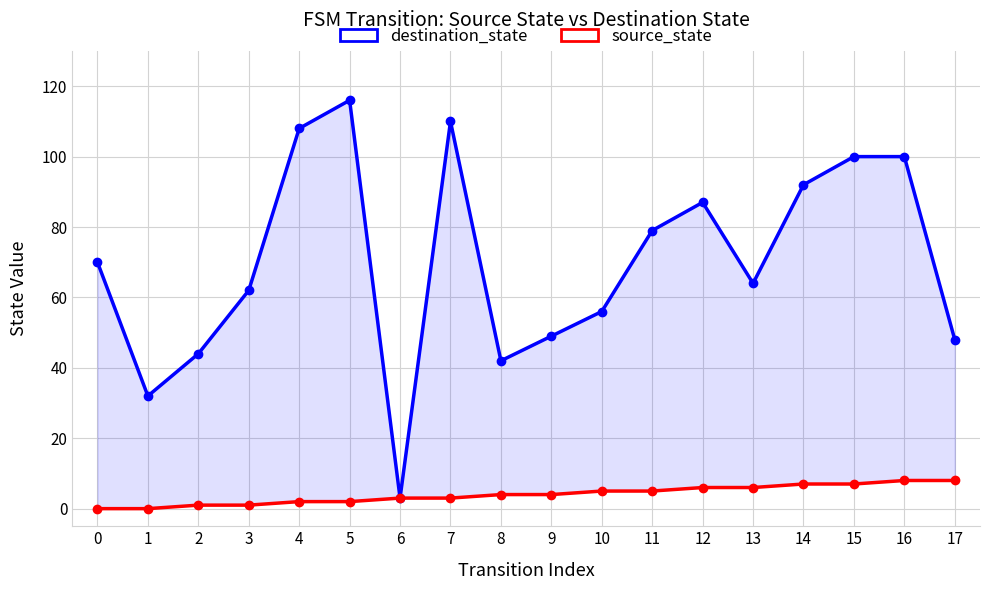

Reading left to right, extract all data points from this chart.

destination_state: 70	32	44	62	108	116	3	110	42	49	56	79	87	64	92	100	100	48
source_state: 0	0	1	1	2	2	3	3	4	4	5	5	6	6	7	7	8	8